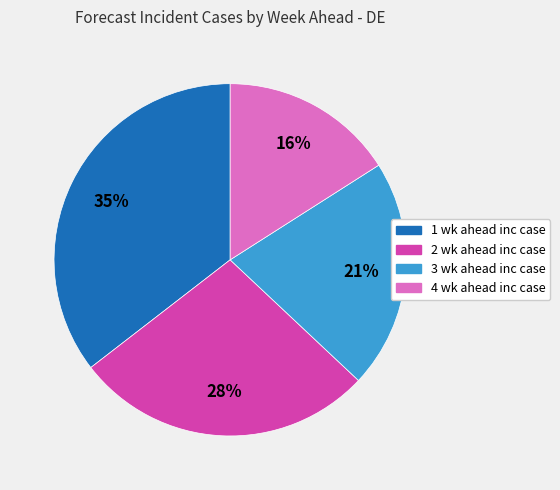

Count the number of slices in the pie.

4